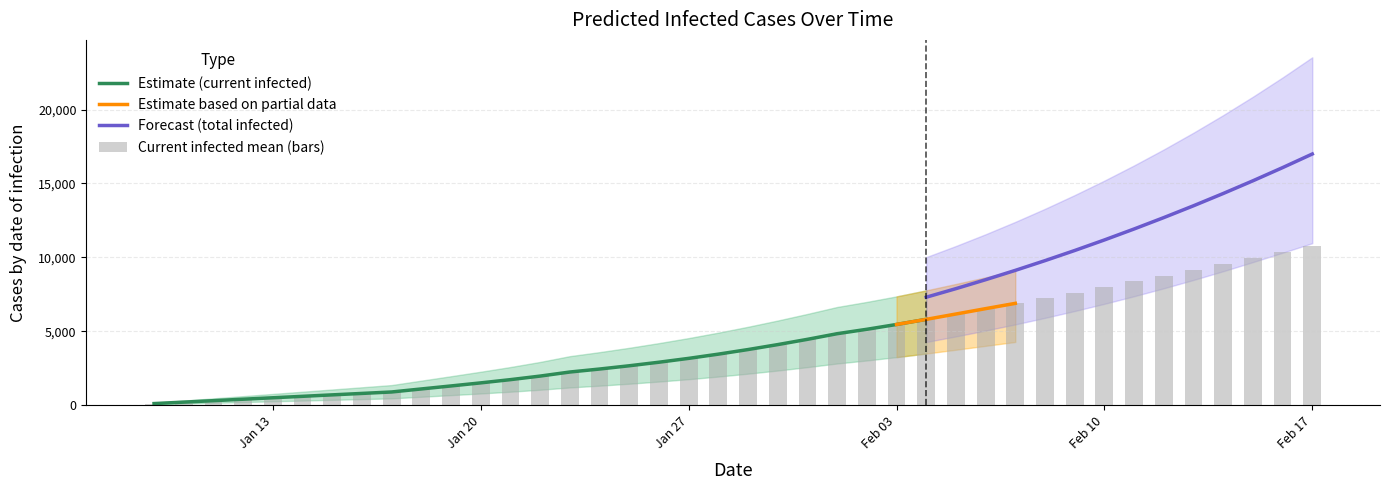

The value of Estimate (current infected) at Jan 20 is 2243. True or false?

False